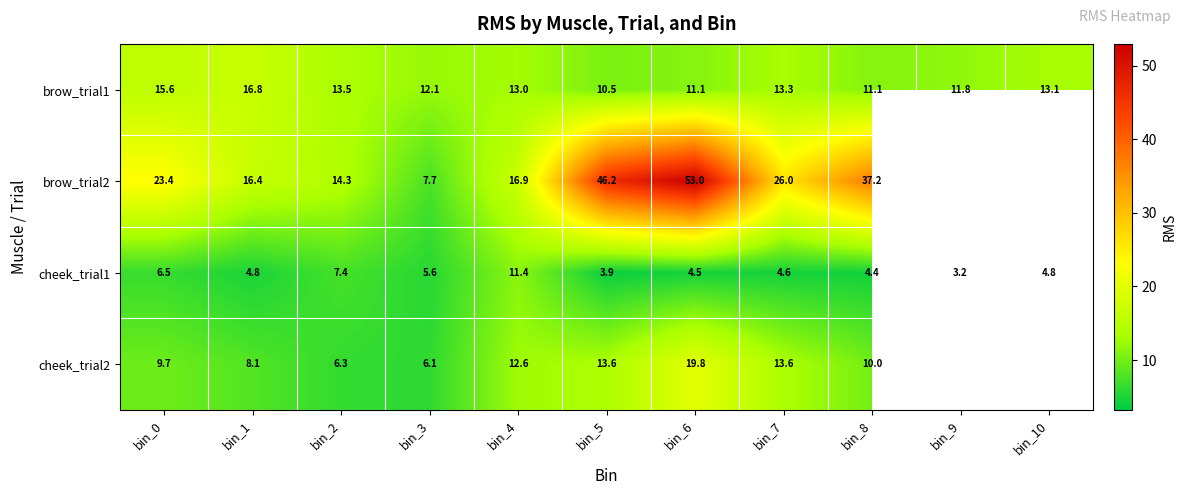

At which category is the sum across all series the highest?

bin_6